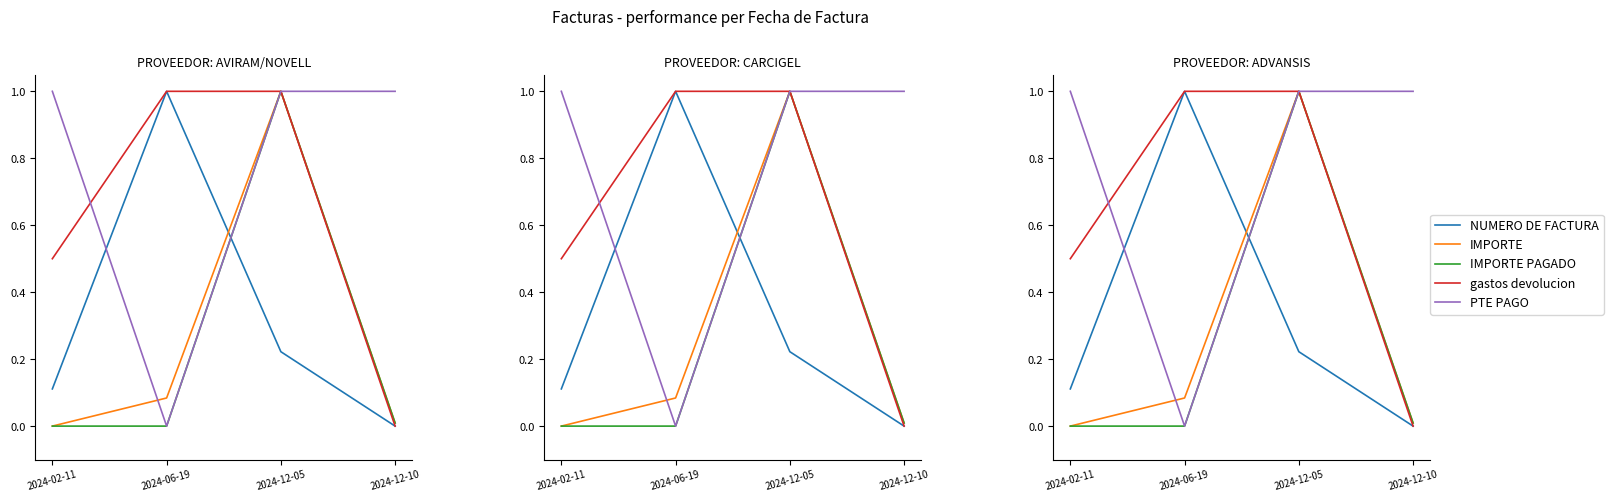

Between 2024-06-19 and 2024-12-05, which series saw the biggest shift?

IMPORTE PAGADO